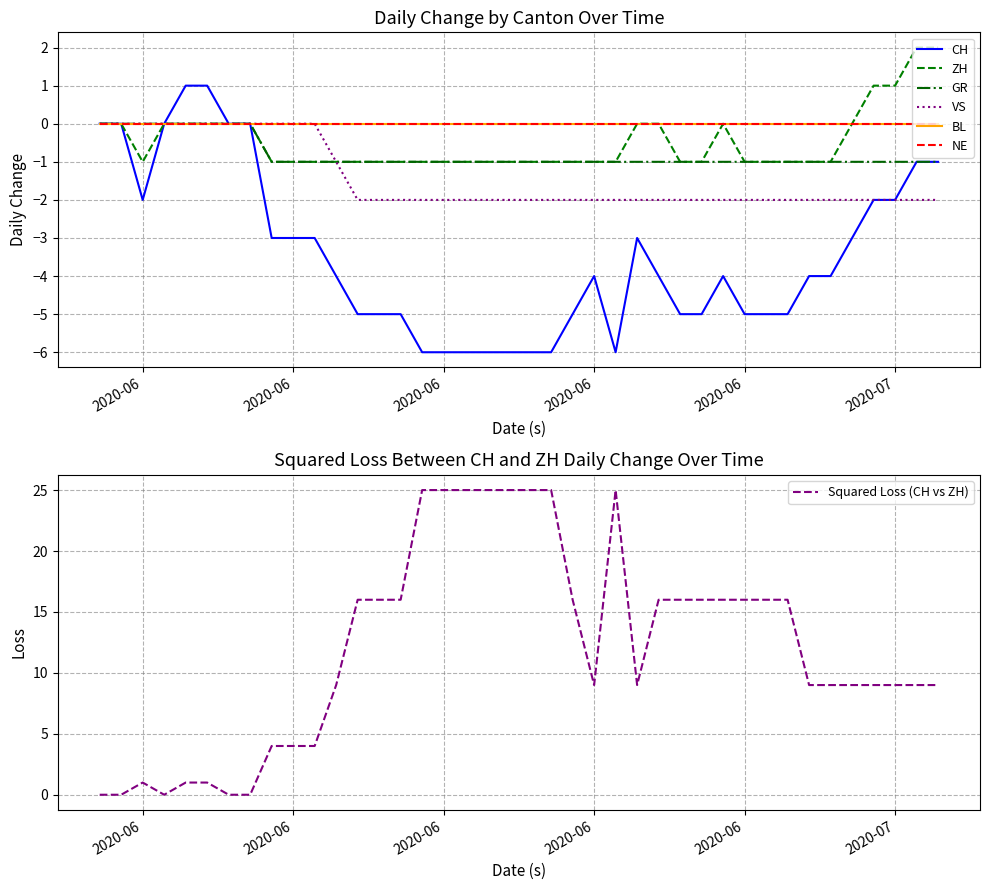

True or false: CH and VS intersect in this chart.

False